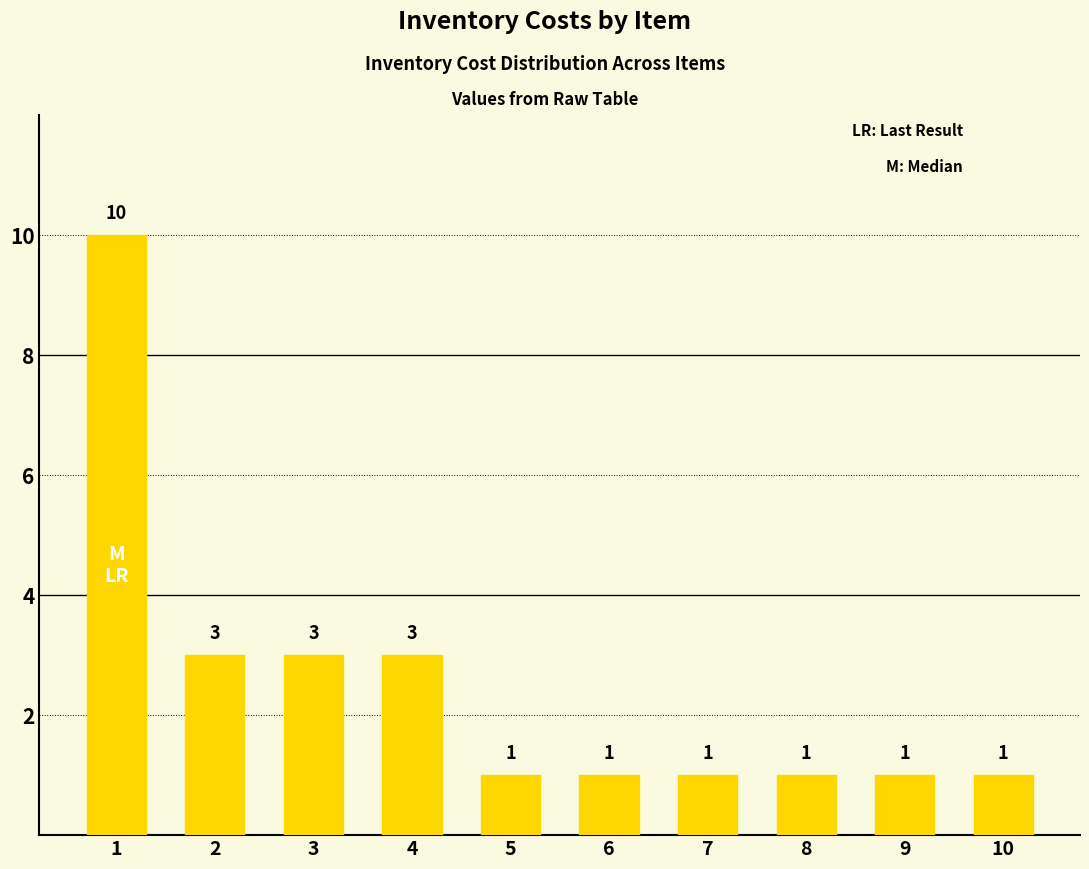

Reading left to right, transcribe all the data shown in this chart.

10	3	3	3	1	1	1	1	1	1